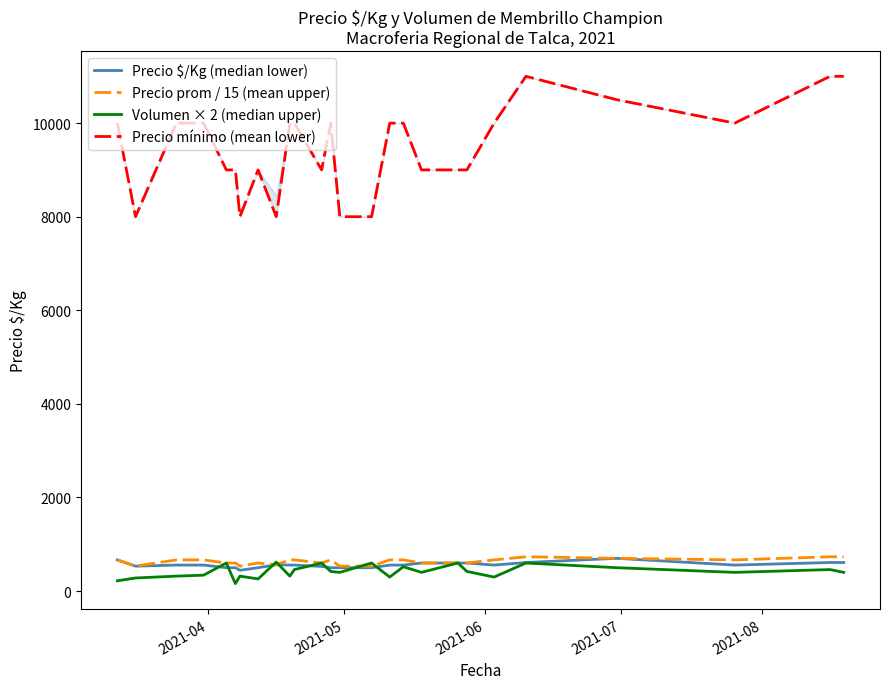

Which series has the largest total across all categories?

Precio mínimo (mean lower)